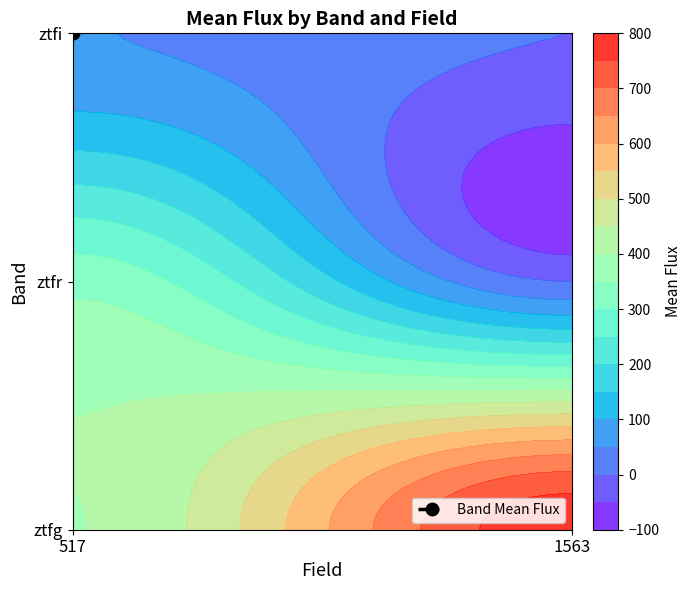

What is the sum of all ztfg values?

12741.5